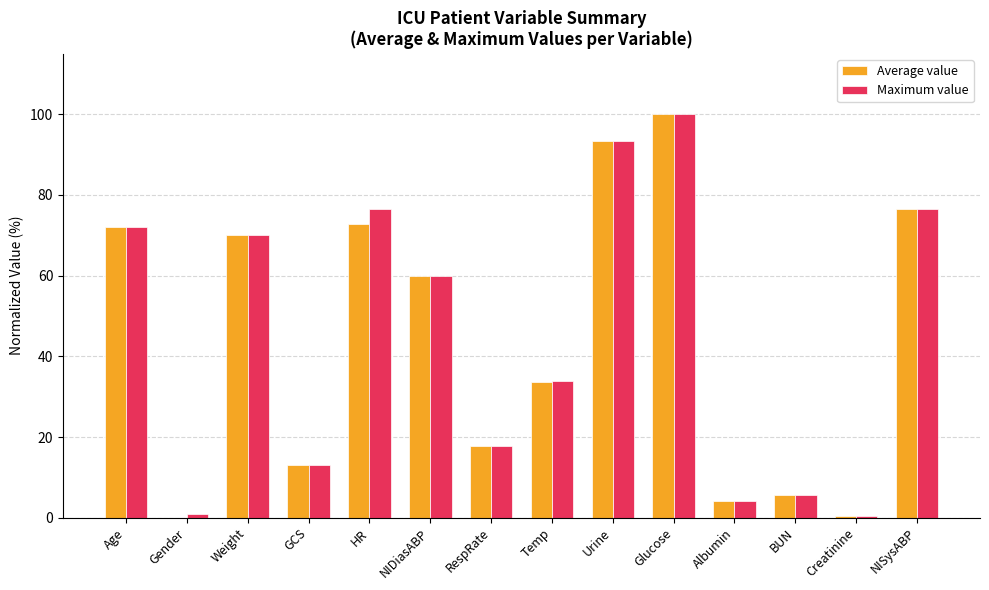

At which category is the sum across all series the highest?

Glucose